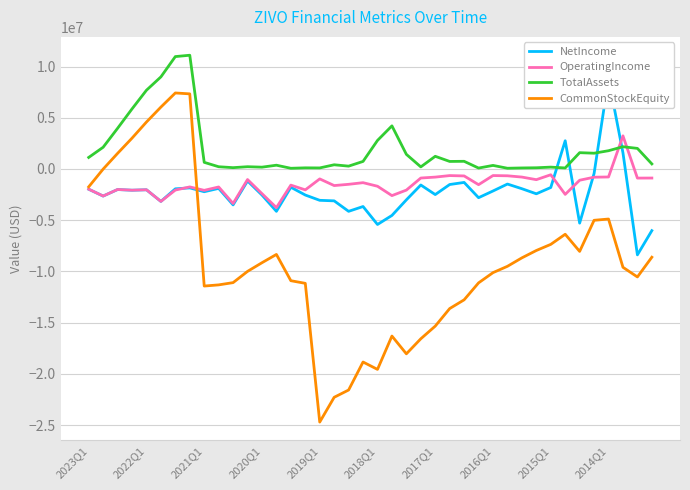

After their last crossing, which series has the higher values: OperatingIncome or TotalAssets?

TotalAssets